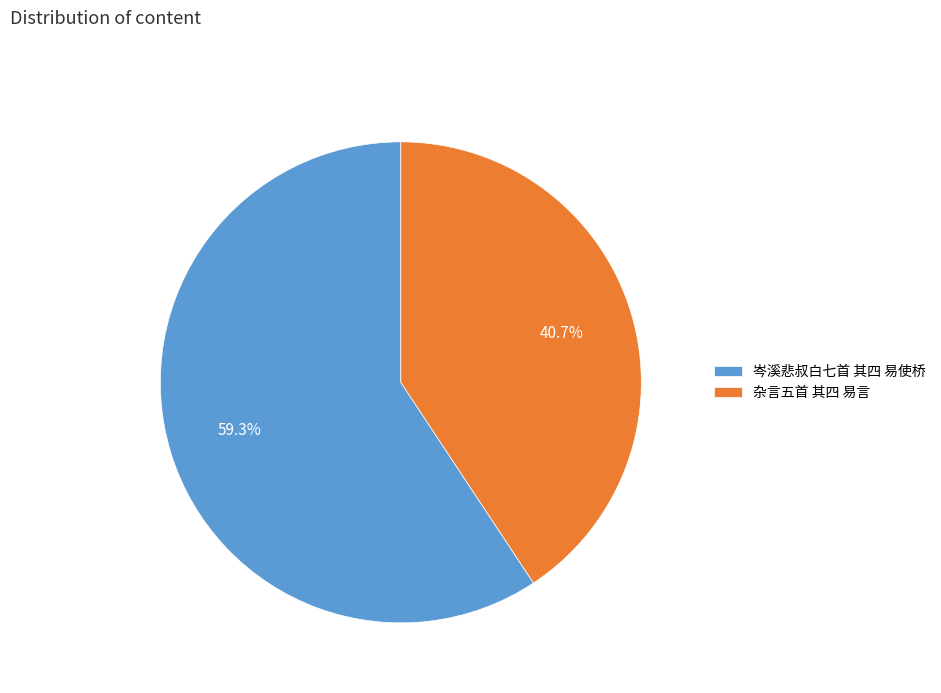

To the nearest percent, what is the difference between the 岑溪悲叔白七首 其四 易使桥 and 杂言五首 其四 易言 slice percentages?

19%